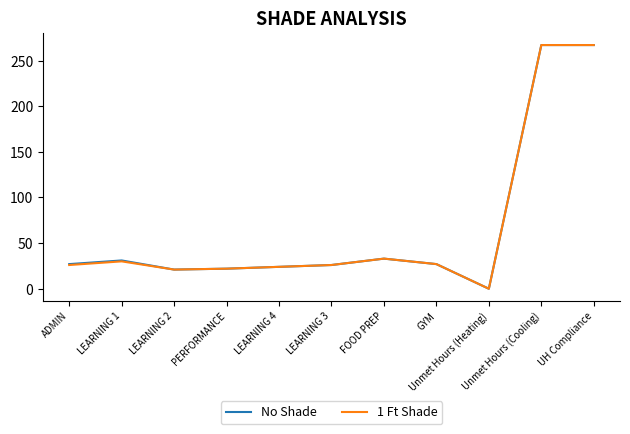

What is the maximum value shown in the chart?

267